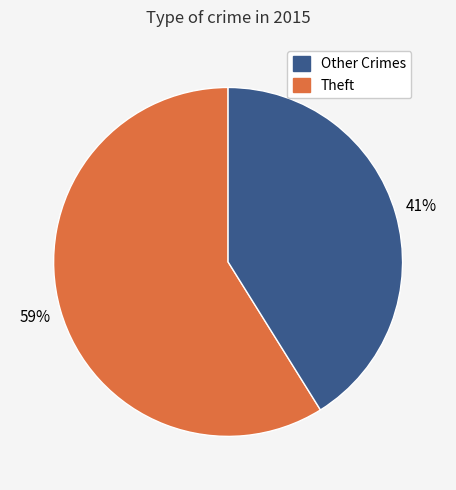

Is there a majority slice in this chart?

Yes